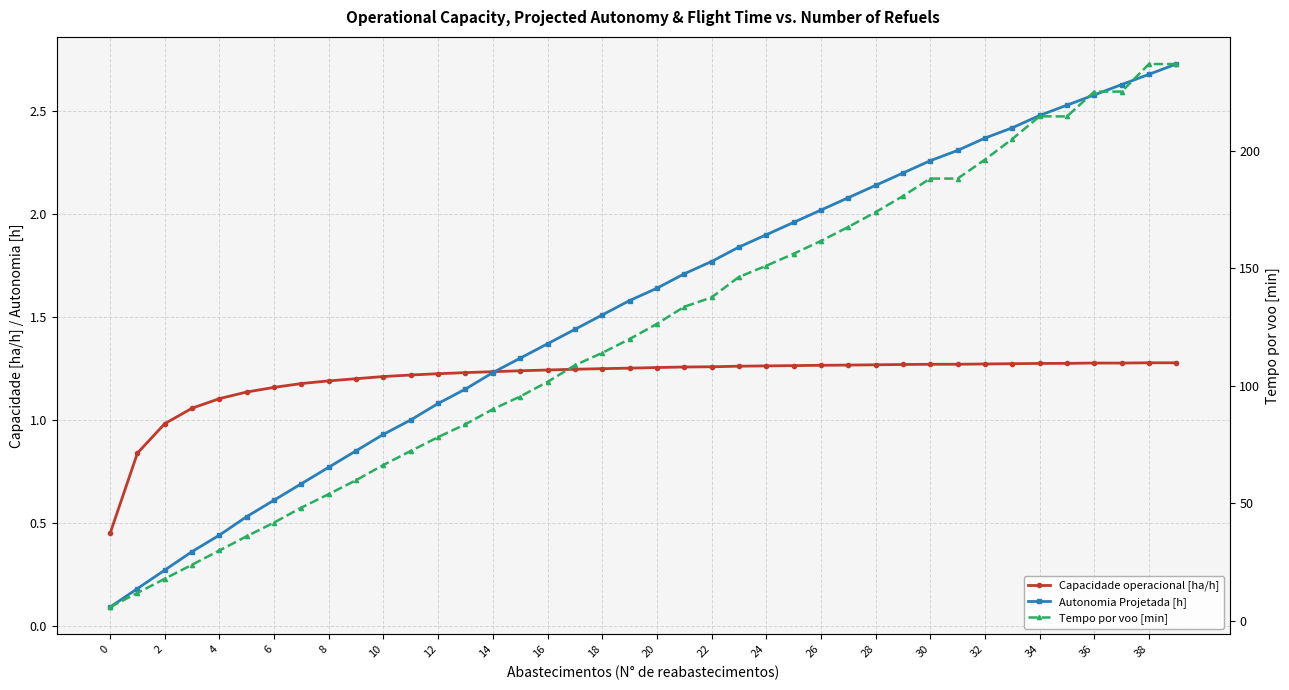

At how many categories does at least one series exceed 53?

32